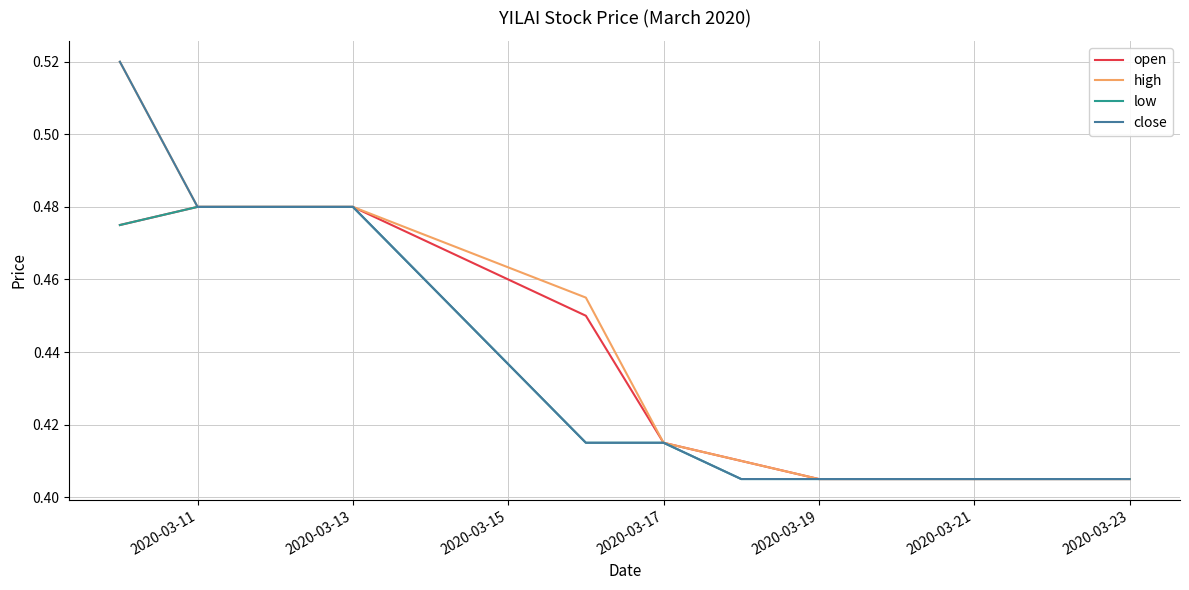

What is the sum of all low values?

4.4